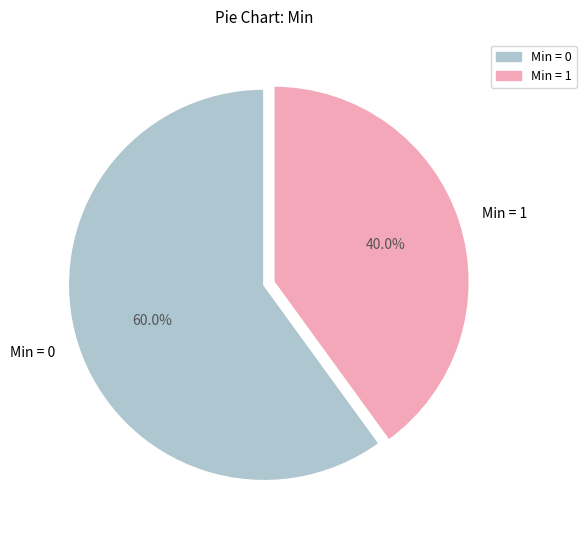

To the nearest percent, what is the difference between the largest and smallest slice percentages?

20%